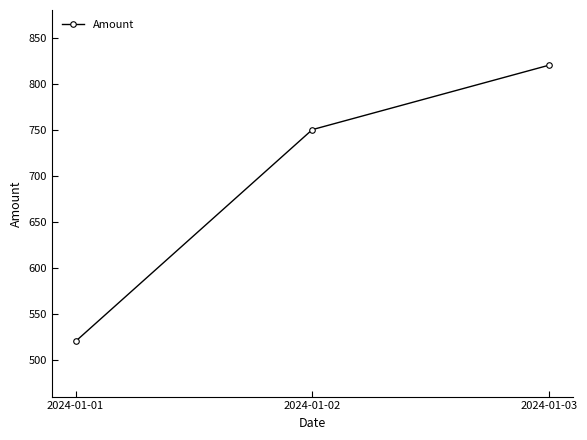

What is the change in value from 2024-01-02 to 2024-01-03?

+70